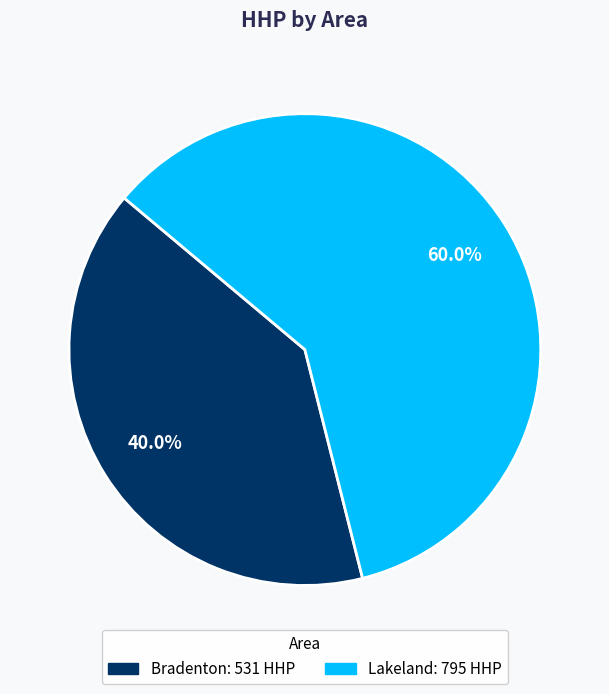

Does any single category account for the majority?

Yes